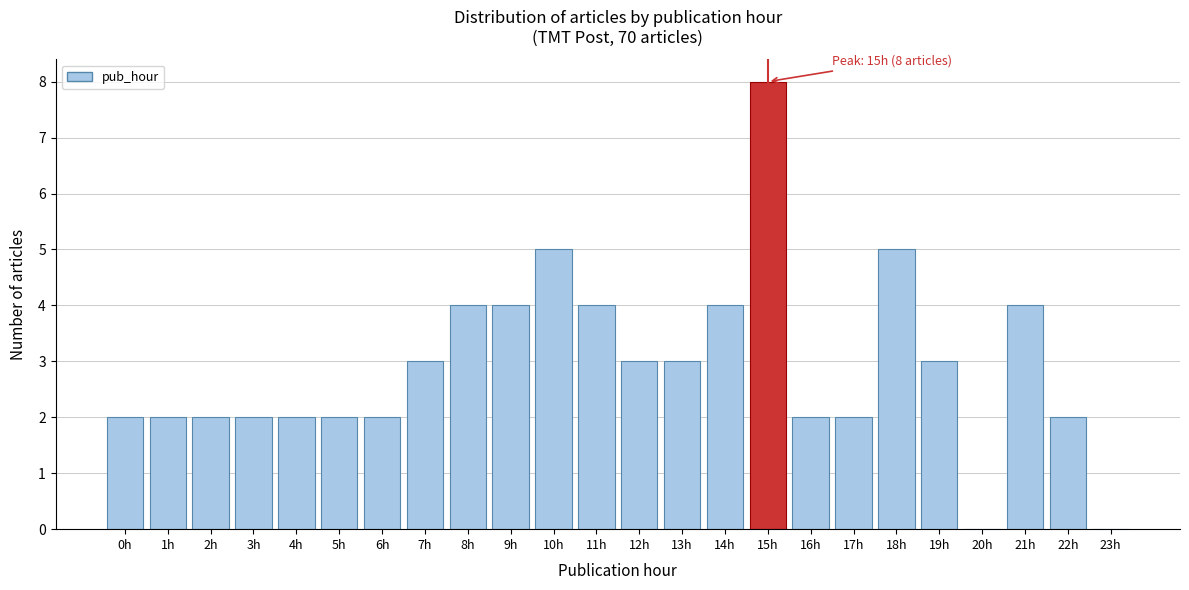

Reading left to right, list all the values displayed in this chart.

0h=2	1h=2	2h=2	3h=2	4h=2	5h=2	6h=2	7h=3	8h=4	9h=4	10h=5	11h=4	12h=3	13h=3	14h=4	15h=8	16h=2	17h=2	18h=5	19h=3	20h=0	21h=4	22h=2	23h=0